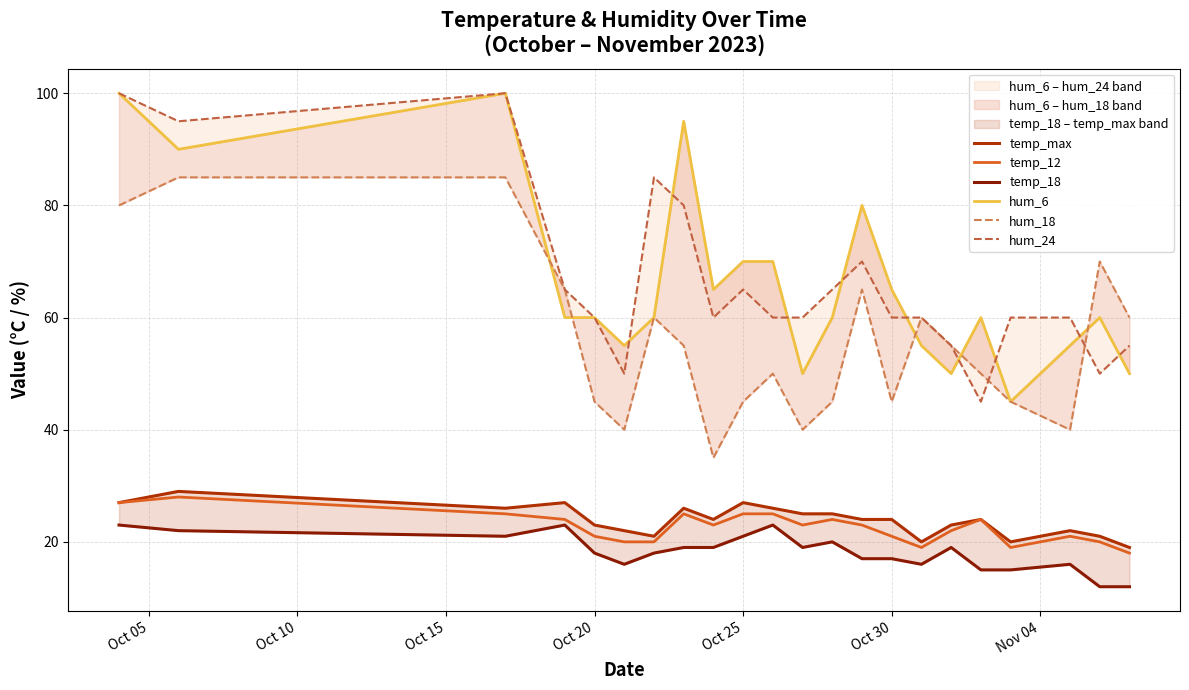

Reading left to right, extract all data points from this chart.

temp_max: 27	29	26	27	23	22	21	26	24	27	26	25	25	24	24	20	23	24	20	22	21	19
temp_12: 27	28	25	24	21	20	20	25	23	25	25	23	24	23	21	19	22	24	19	21	20	18
temp_18: 23	22	21	23	18	16	18	19	19	21	23	19	20	17	17	16	19	15	15	16	12	12
hum_6: 100	90	100	60	60	55	60	95	65	70	70	50	60	80	65	55	50	60	45	55	60	50
hum_18: 80	85	85	65	45	40	60	55	35	45	50	40	45	65	45	60	55	50	45	40	70	60
hum_24: 100	95	100	65	60	50	85	80	60	65	60	60	65	70	60	60	55	45	60	60	50	55